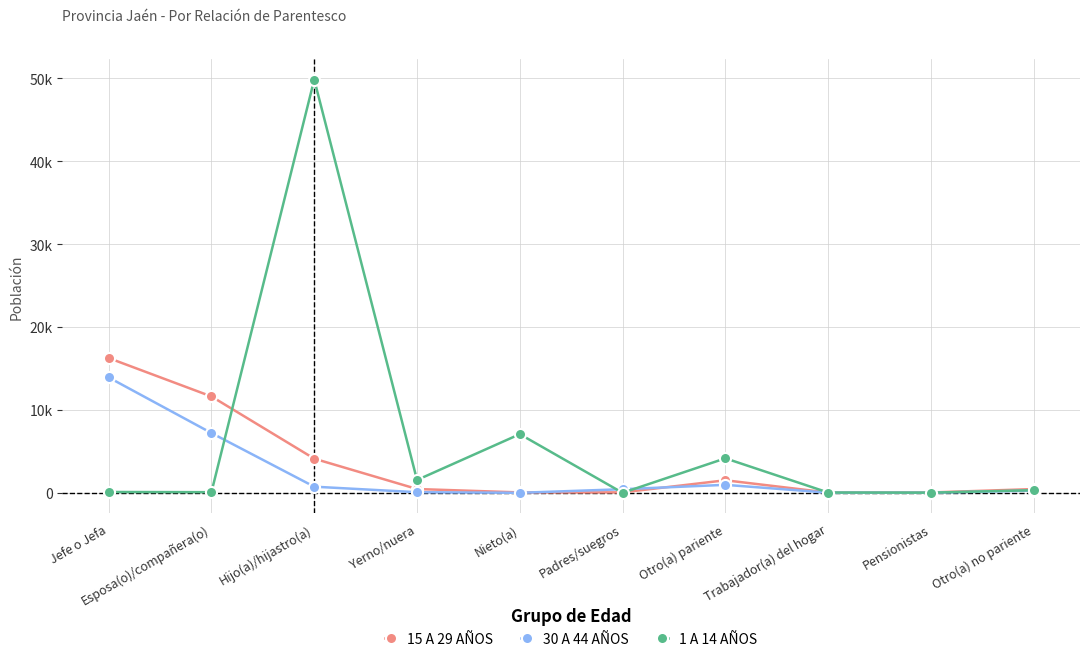

At which category does the chart reach its minimum across all series?

Padres/suegros